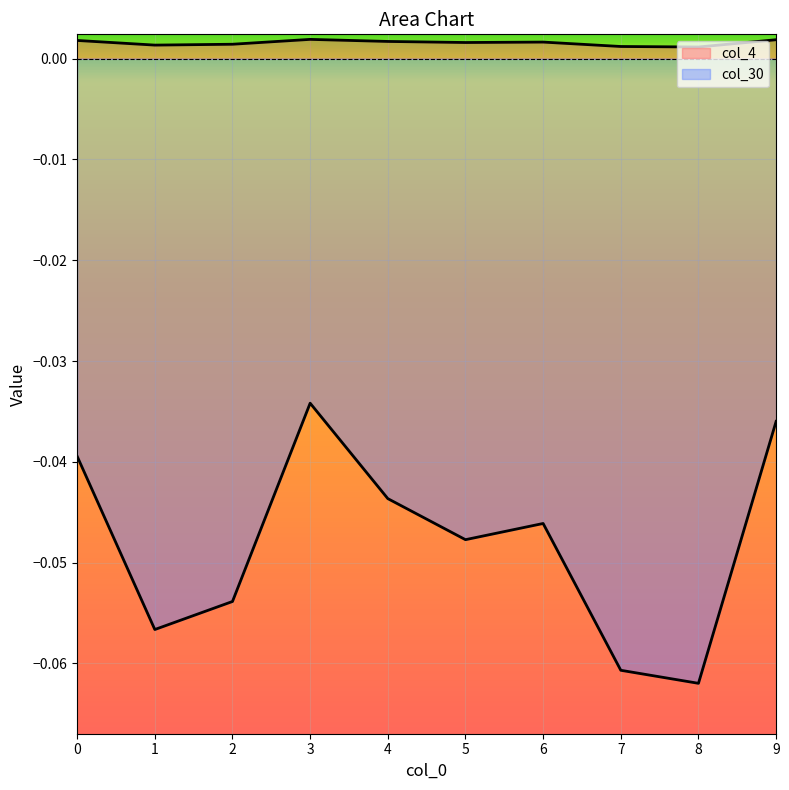

What are all the series names shown in the legend?

col_4, col_30